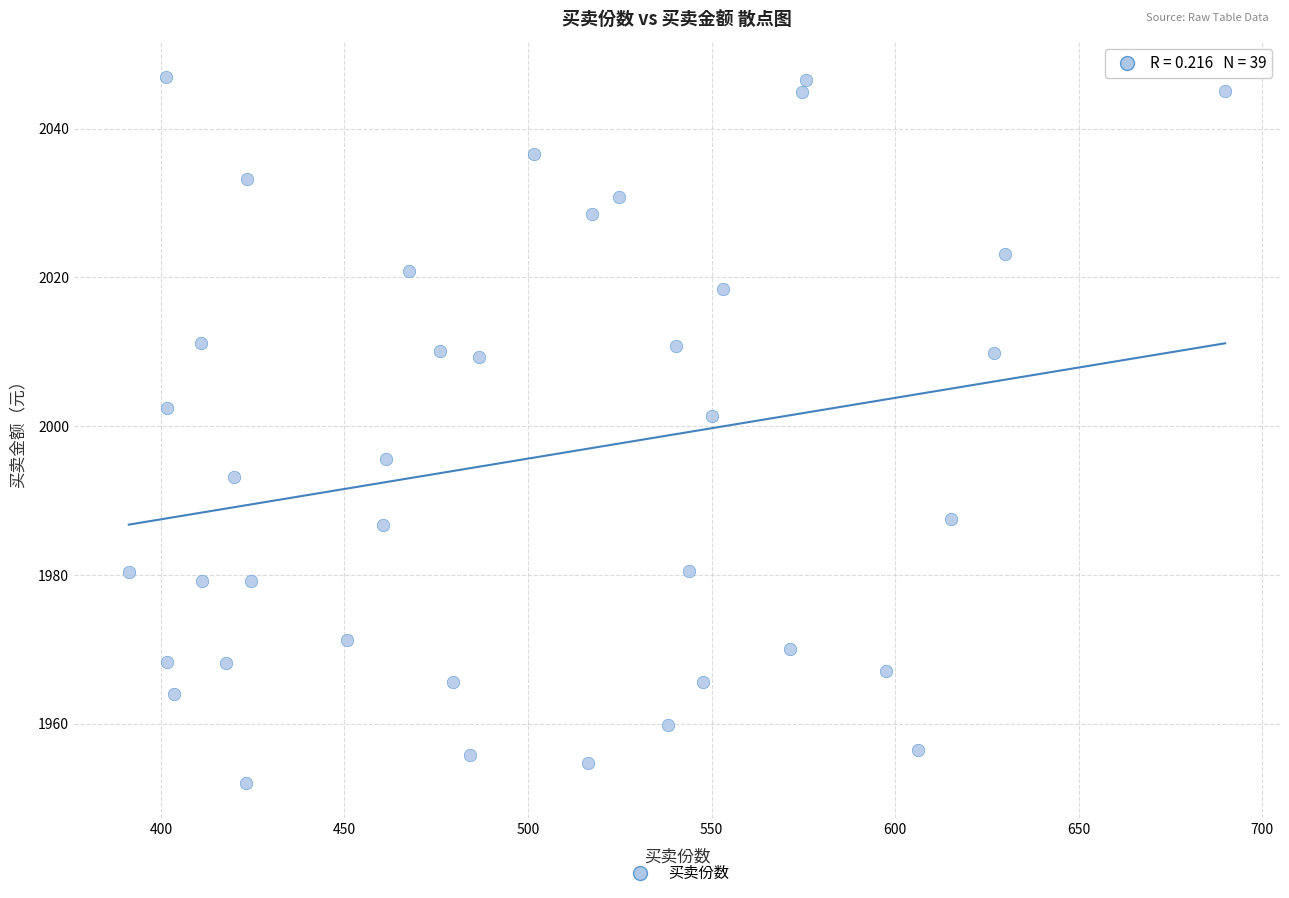

What is the range of Y values (max minus min)?

94.9